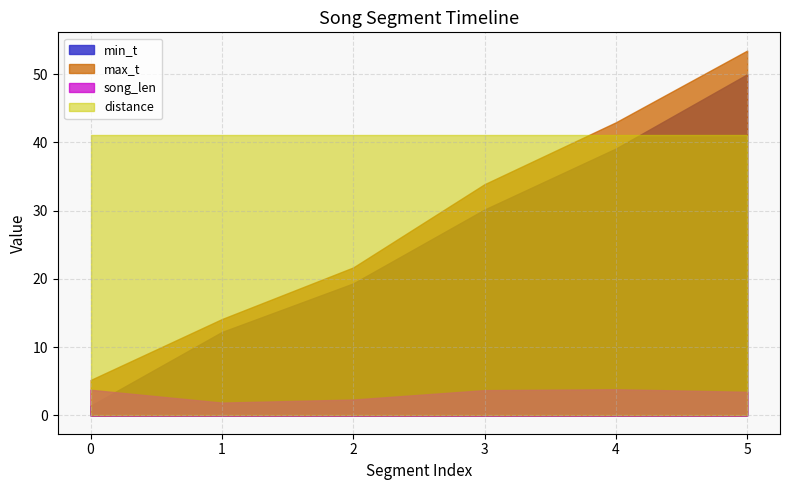

How many lines are shown in the chart?

4